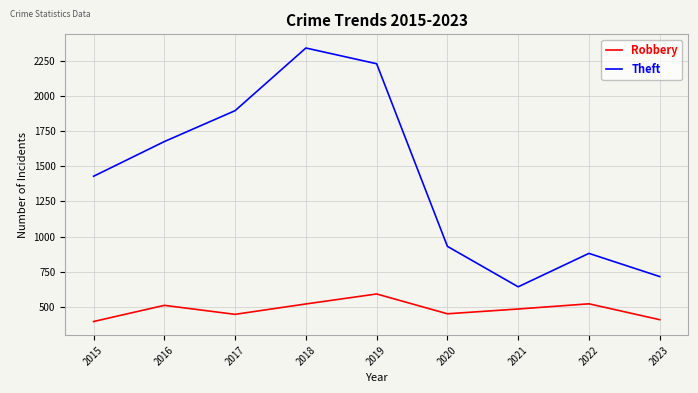

At which label does Theft reach its minimum?

2021